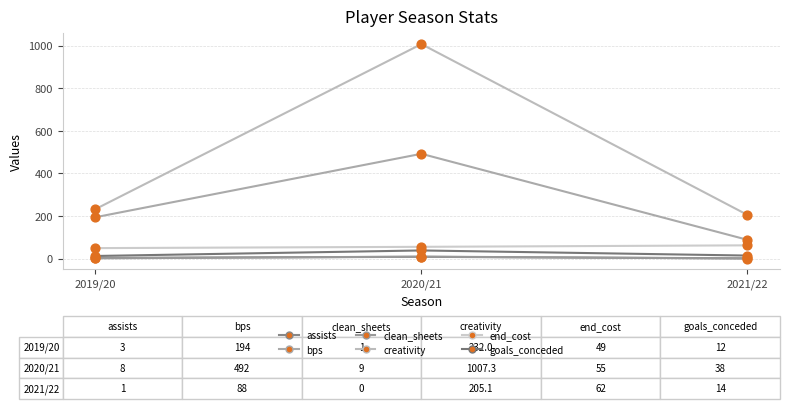

At how many categories does at least one series exceed 794?

1